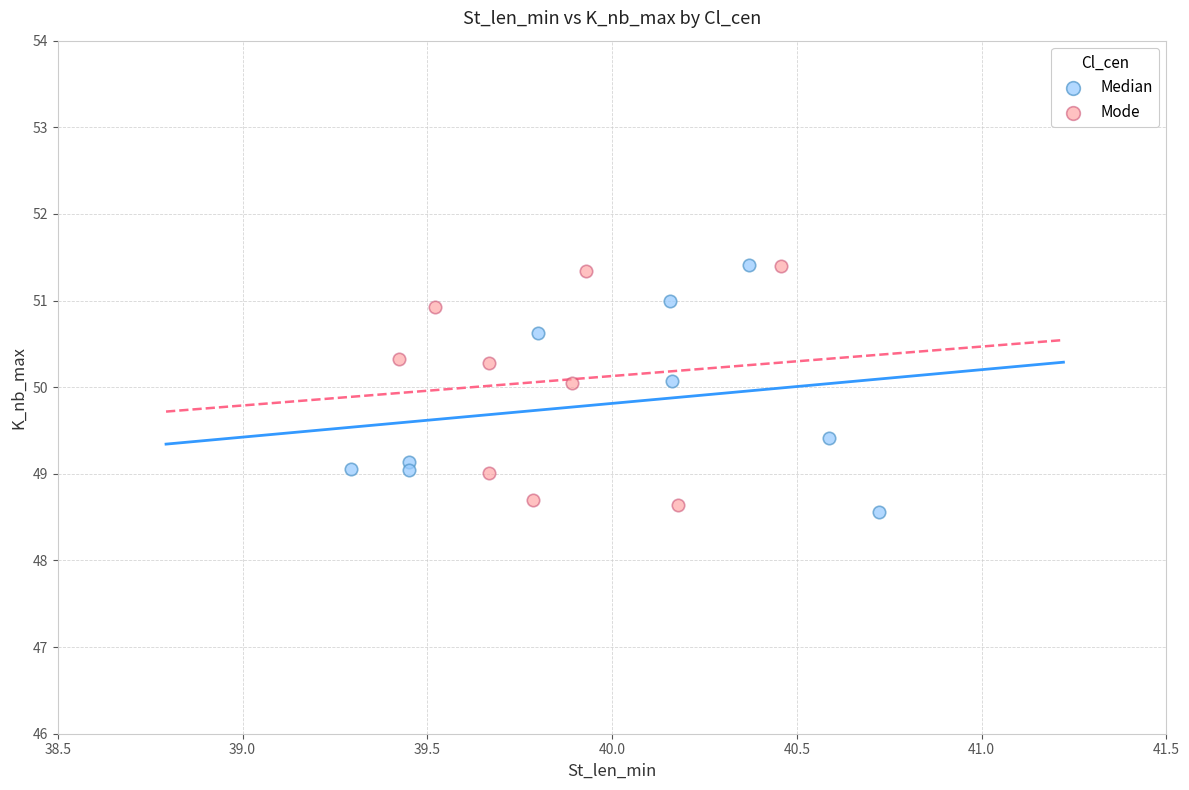

What are all the series names shown in the legend?

Median, Mode